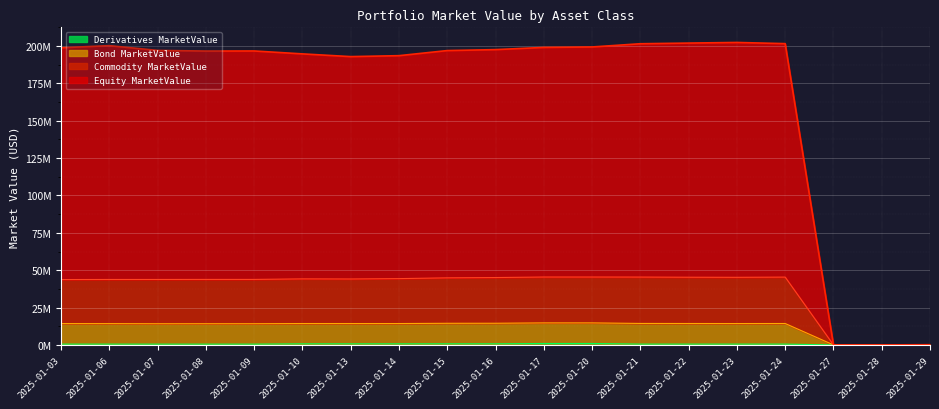

What is the highest value of the Derivatives MarketValue series?

1.0